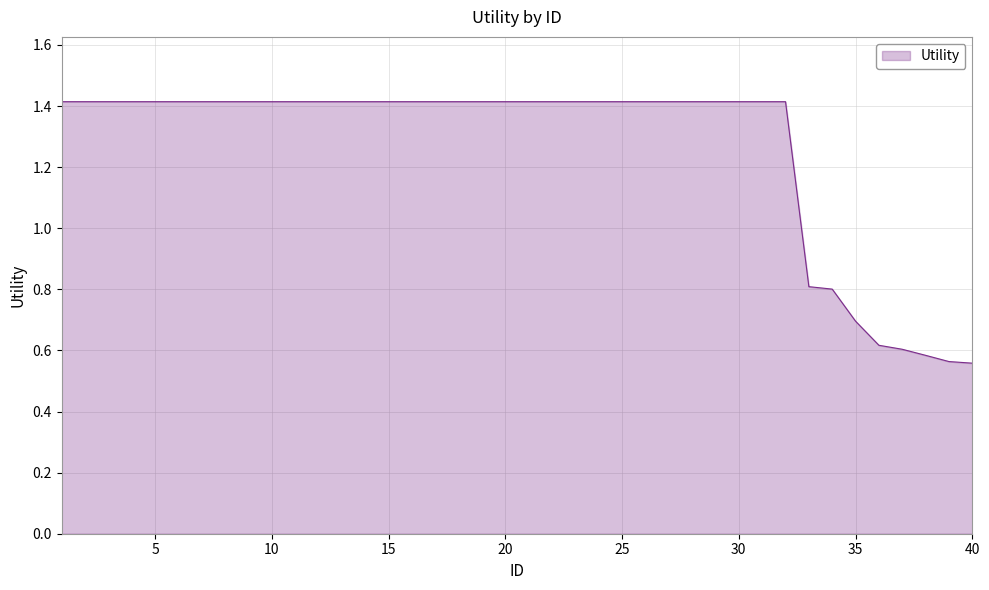

What is the sum of all values?

50.5